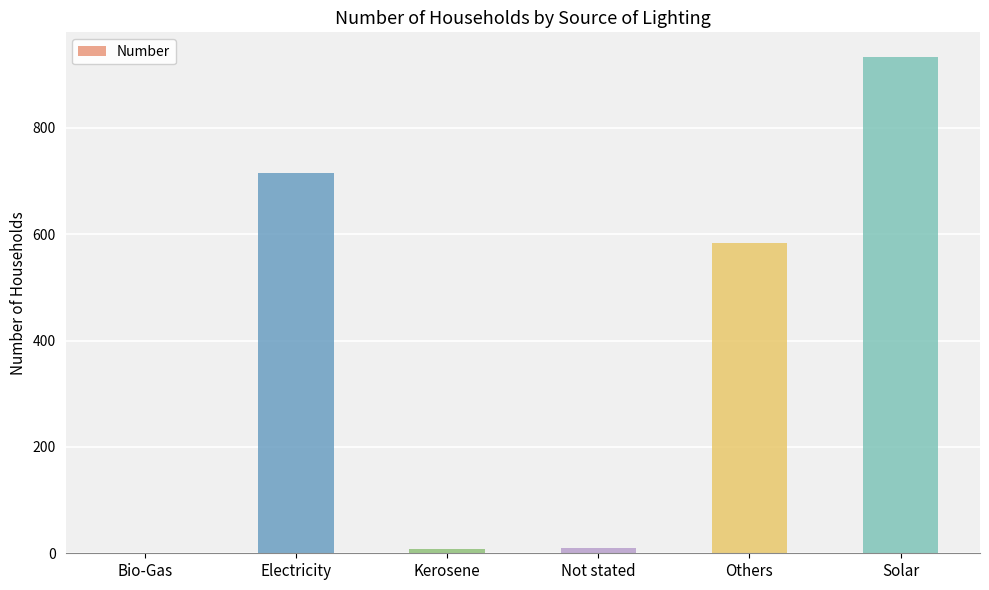

What is the sum of the values at Others and Kerosene?

592